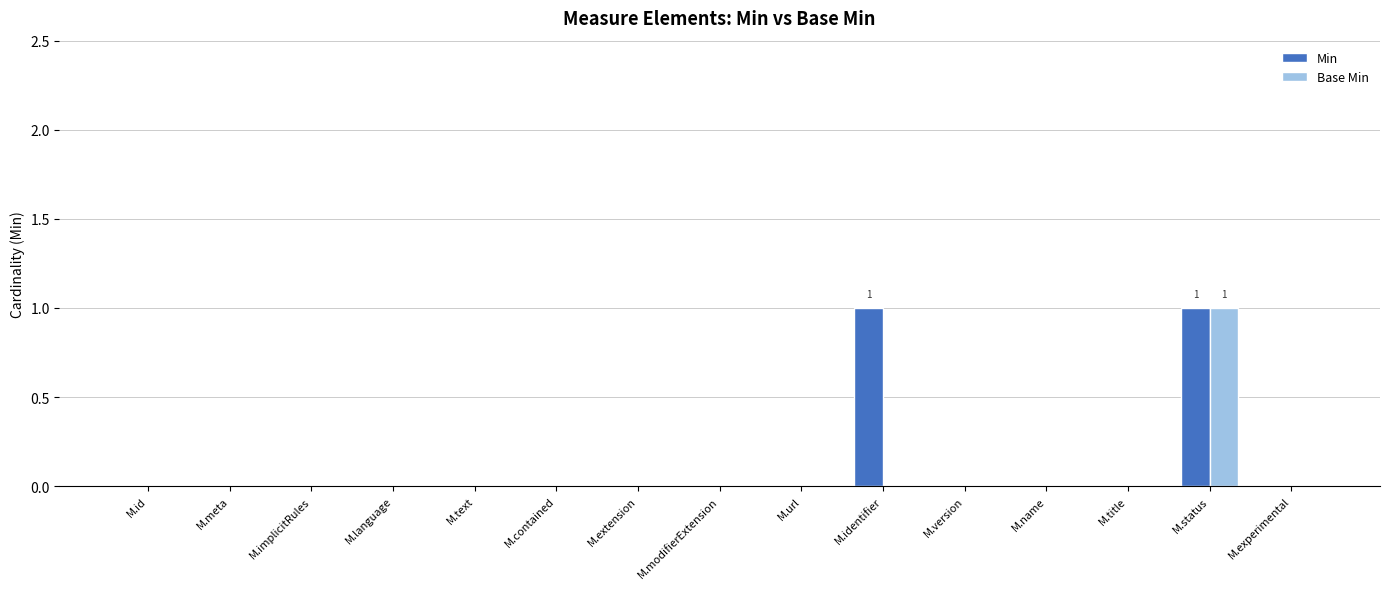

Does the chart contain stacked bars?

No